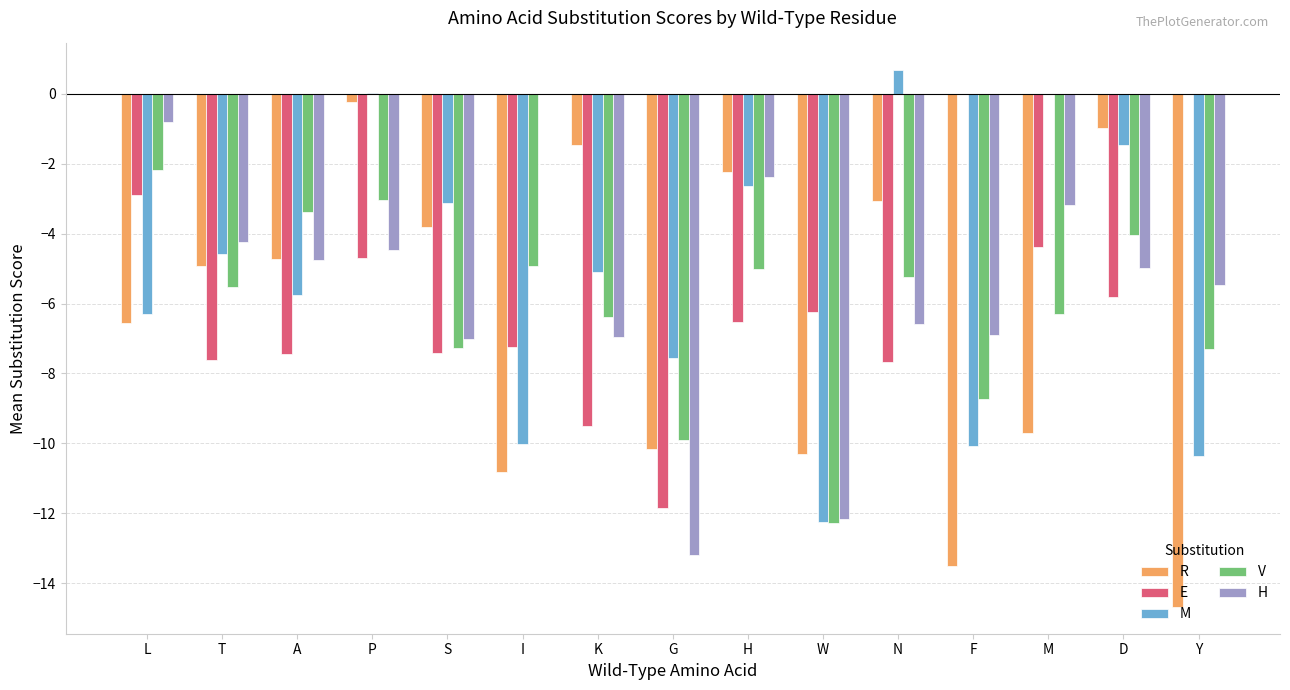

How many groups of bars are there?

15